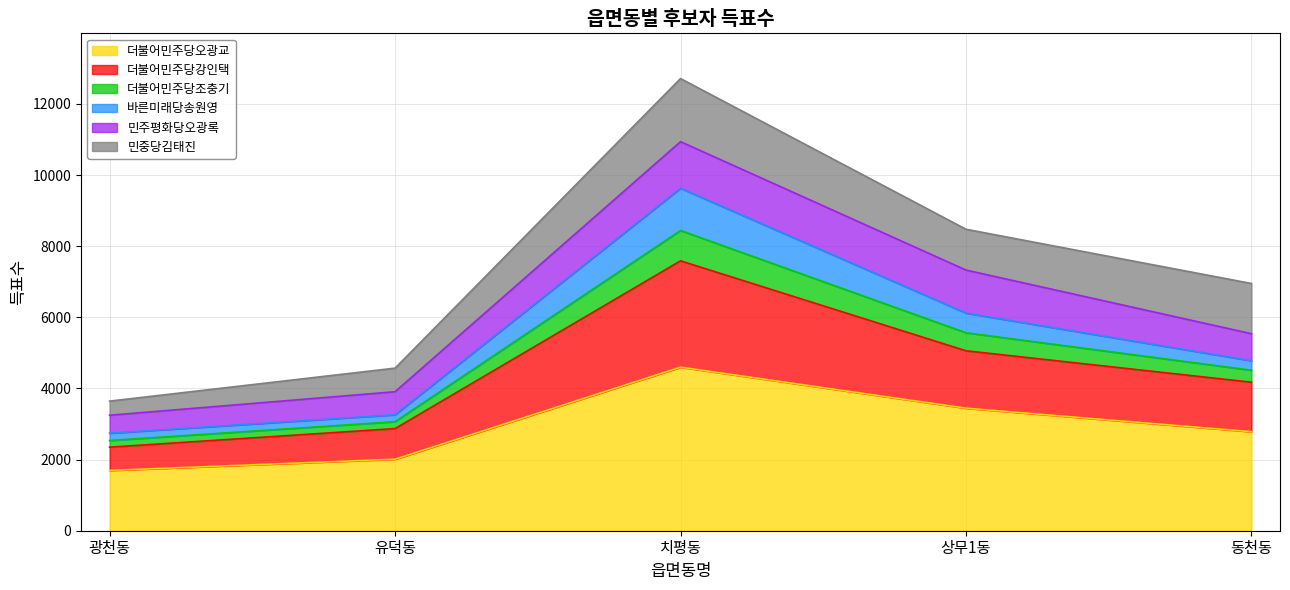

How many lines are shown in the chart?

6